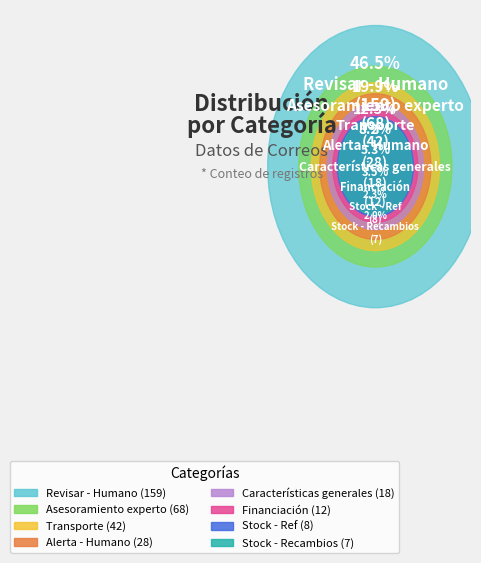

What is the smallest slice in the pie chart?

Stock - Recambios